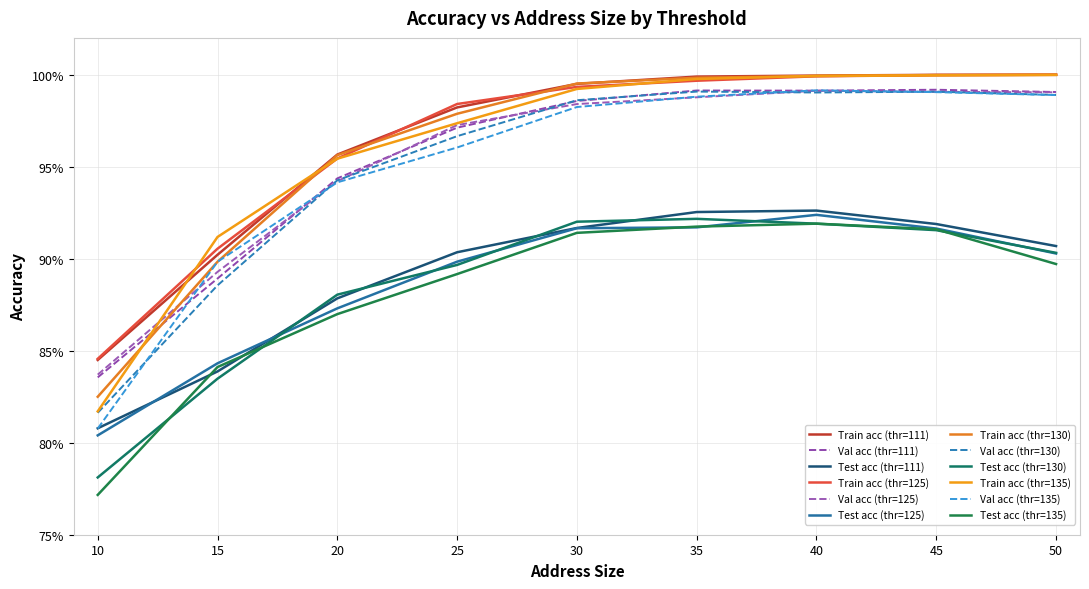

Does the chart have visible grid lines?

Yes